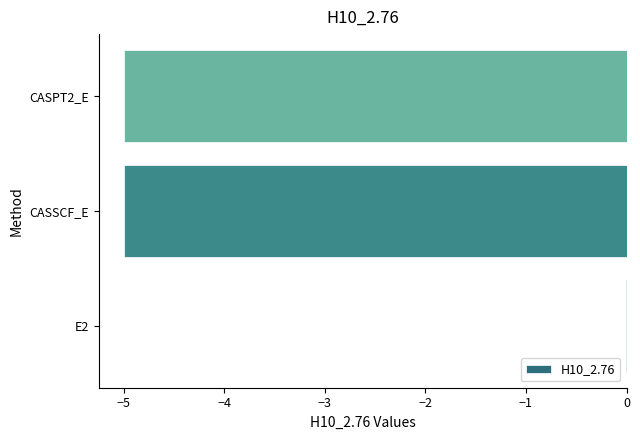

Which label corresponds to the largest value in the chart?

E2